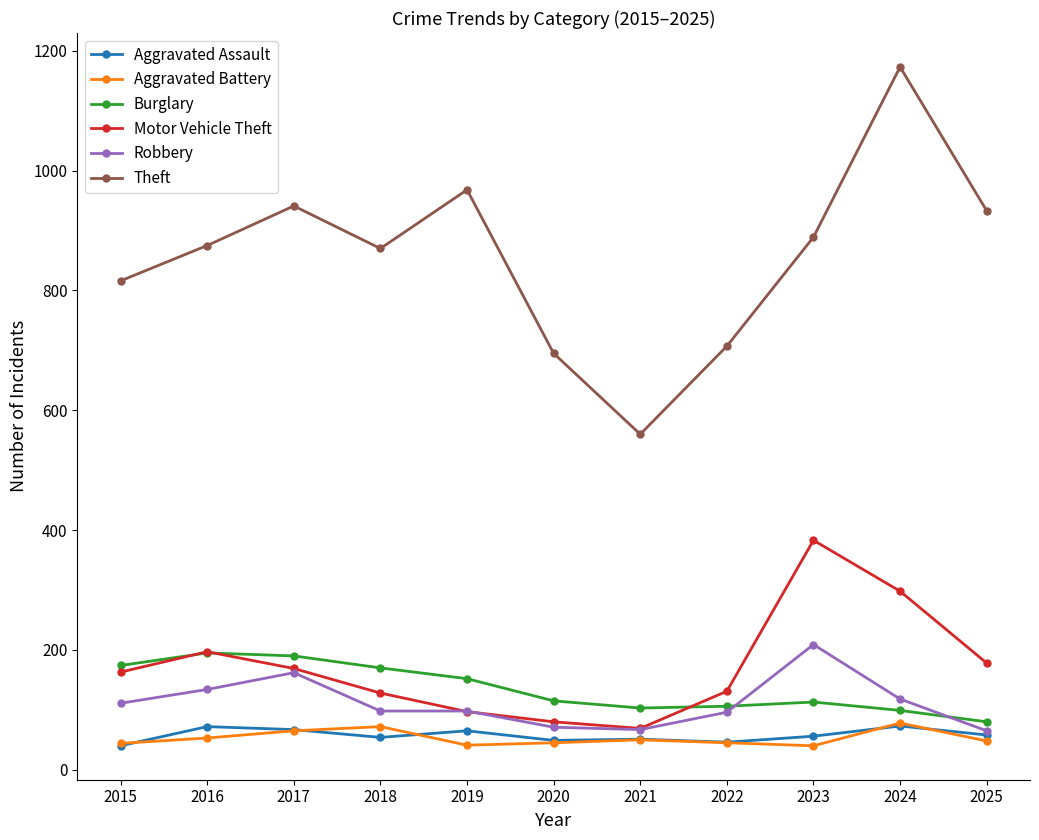

True or false: Aggravated Assault has a value of 72 at 2016.

True